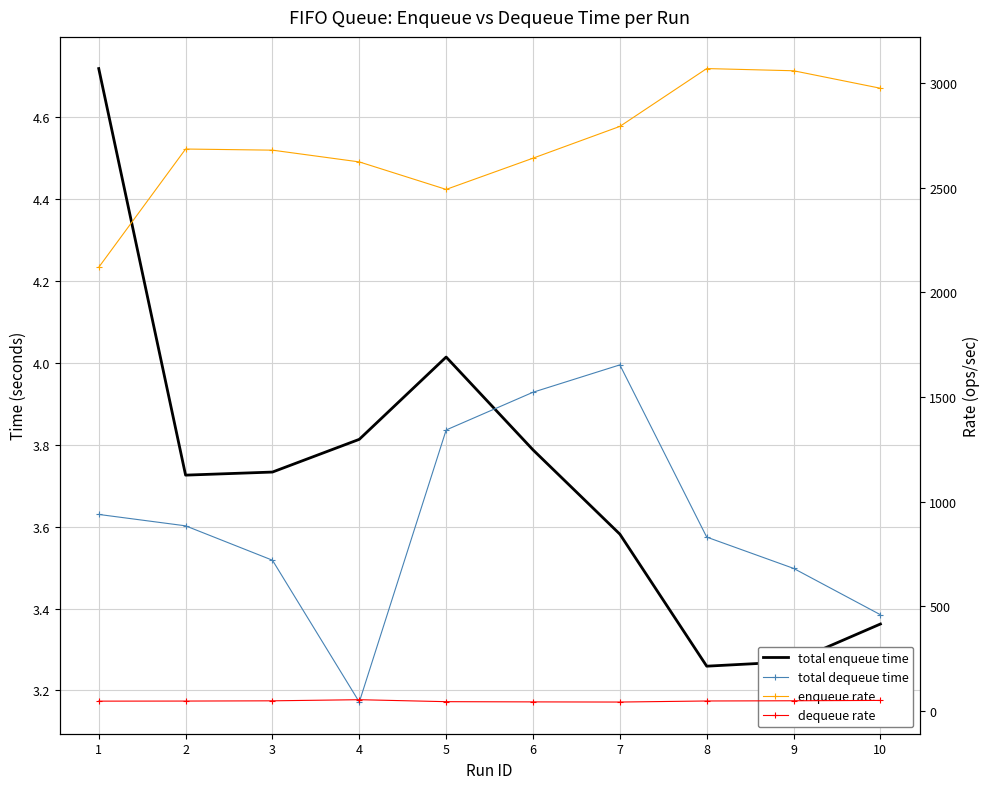

How many interior local valleys does the dequeue rate series have?

1